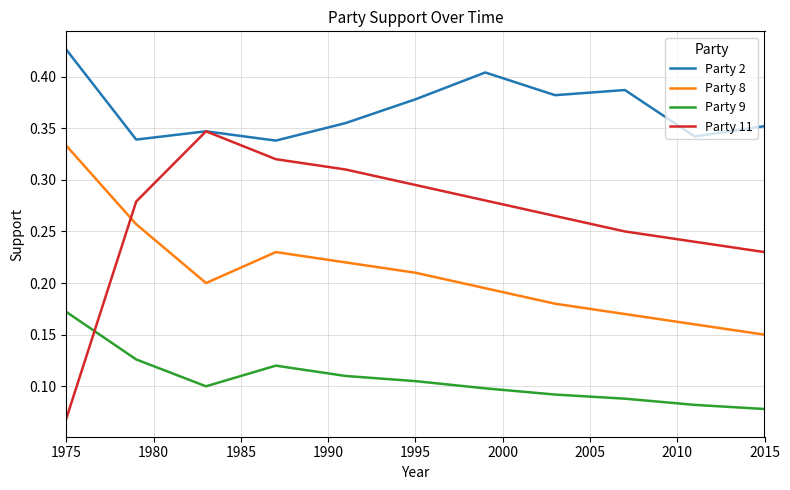

Rank the series by their average value, from highest to lowest.

Party 2, Party 11, Party 8, Party 9